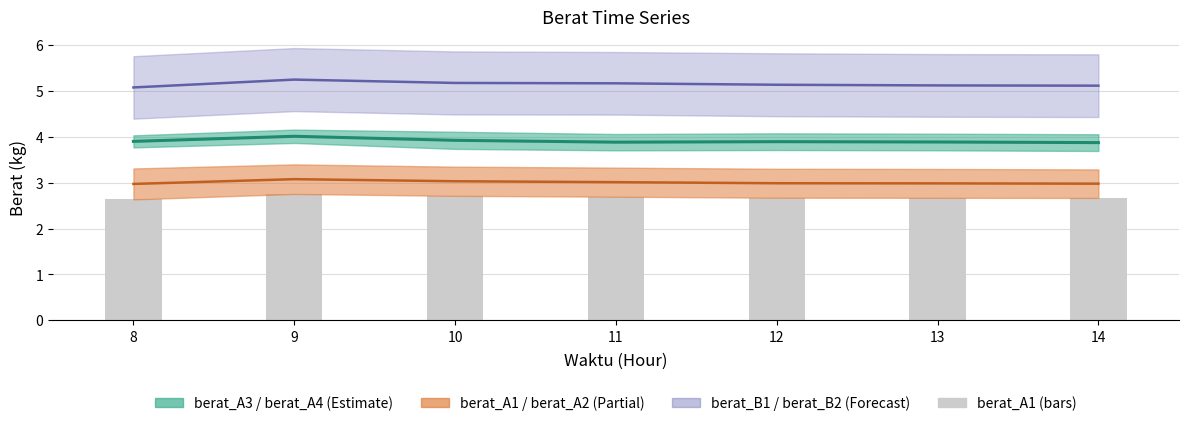

Rank the categories by value from highest to lowest.

9, 10, 11, 12, 13, 14, 8